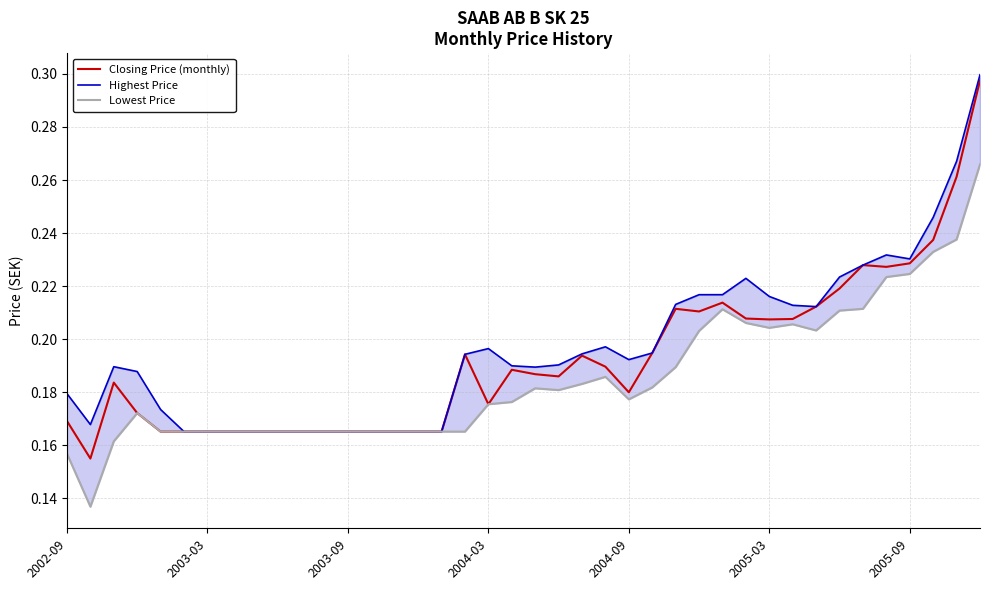

Reading right to left, what are all the values shown in this chart?

Closing Price (monthly): 0.3	0.3	0.2	0.2	0.2	0.2	0.2	0.2	0.2	0.2	0.2	0.2	0.2	0.2	0.2	0.2	0.2	0.2	0.2	0.2	0.2	0.2	0.2	0.2	0.2	0.2	0.2	0.2	0.2	0.2	0.2	0.2	0.2	0.2	0.2	0.2	0.2	0.2	0.2	0.2
Highest Price: 0.3	0.3	0.2	0.2	0.2	0.2	0.2	0.2	0.2	0.2	0.2	0.2	0.2	0.2	0.2	0.2	0.2	0.2	0.2	0.2	0.2	0.2	0.2	0.2	0.2	0.2	0.2	0.2	0.2	0.2	0.2	0.2	0.2	0.2	0.2	0.2	0.2	0.2	0.2	0.2
Lowest Price: 0.3	0.2	0.2	0.2	0.2	0.2	0.2	0.2	0.2	0.2	0.2	0.2	0.2	0.2	0.2	0.2	0.2	0.2	0.2	0.2	0.2	0.2	0.2	0.2	0.2	0.2	0.2	0.2	0.2	0.2	0.2	0.2	0.2	0.2	0.2	0.2	0.2	0.2	0.1	0.2